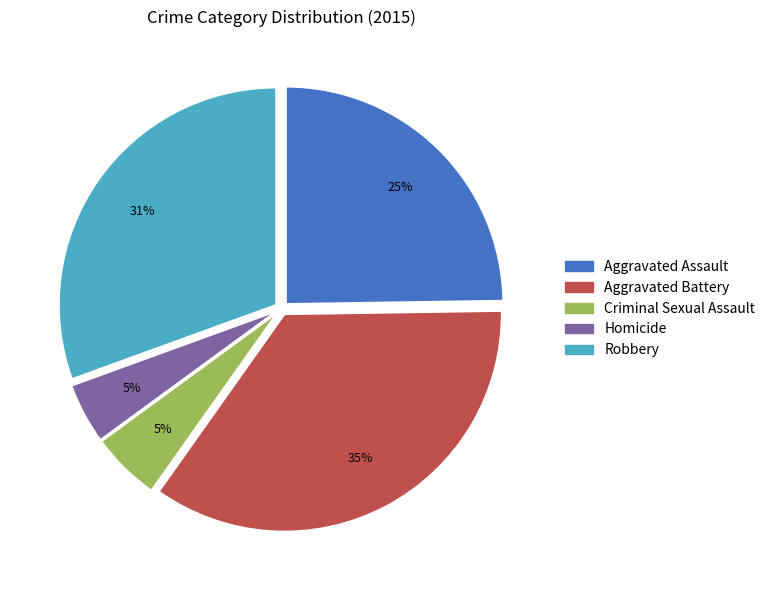

To the nearest percent, what percentage of the pie is Aggravated Assault?

25%